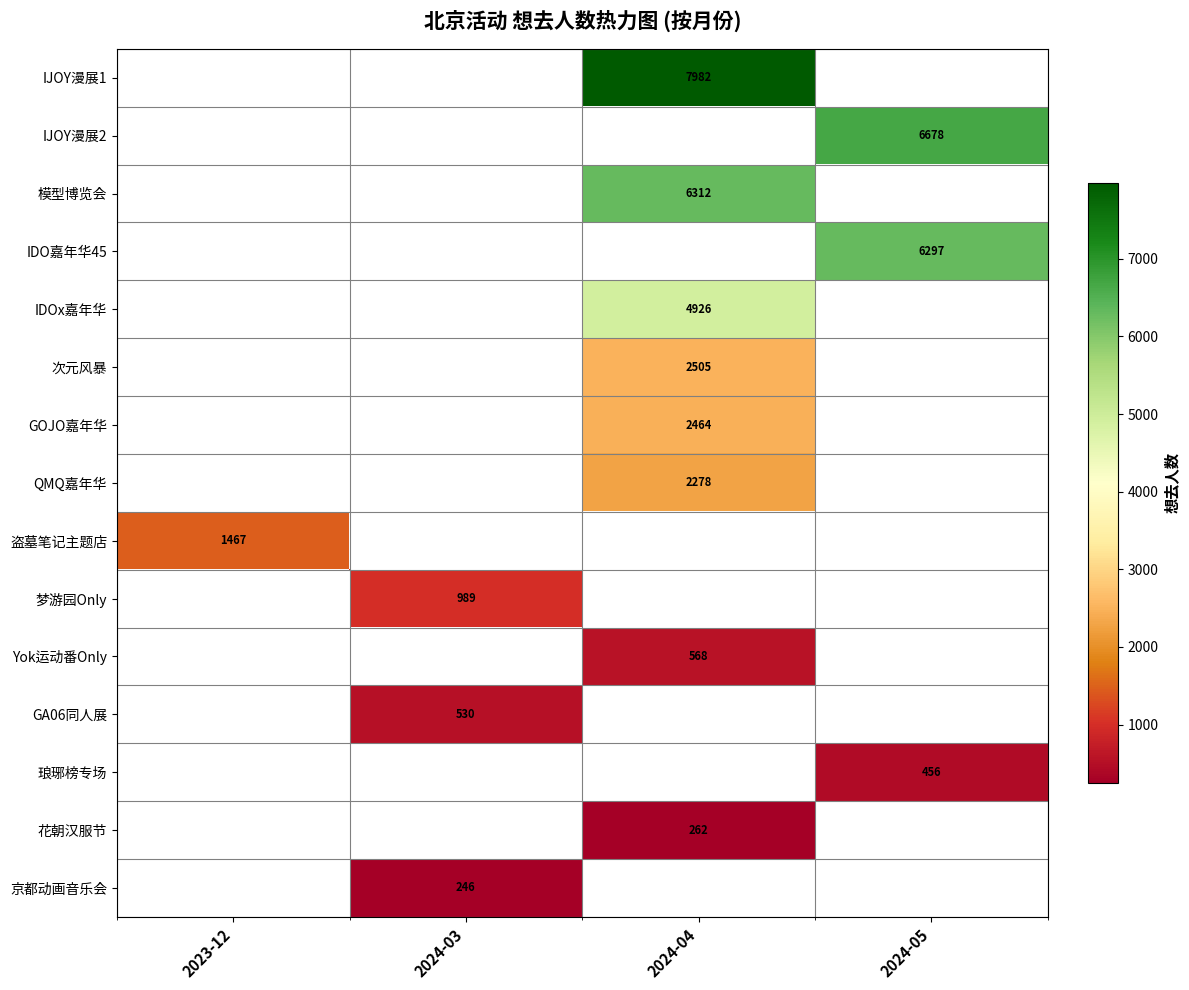

What is the minimum value shown in the chart?

246.0